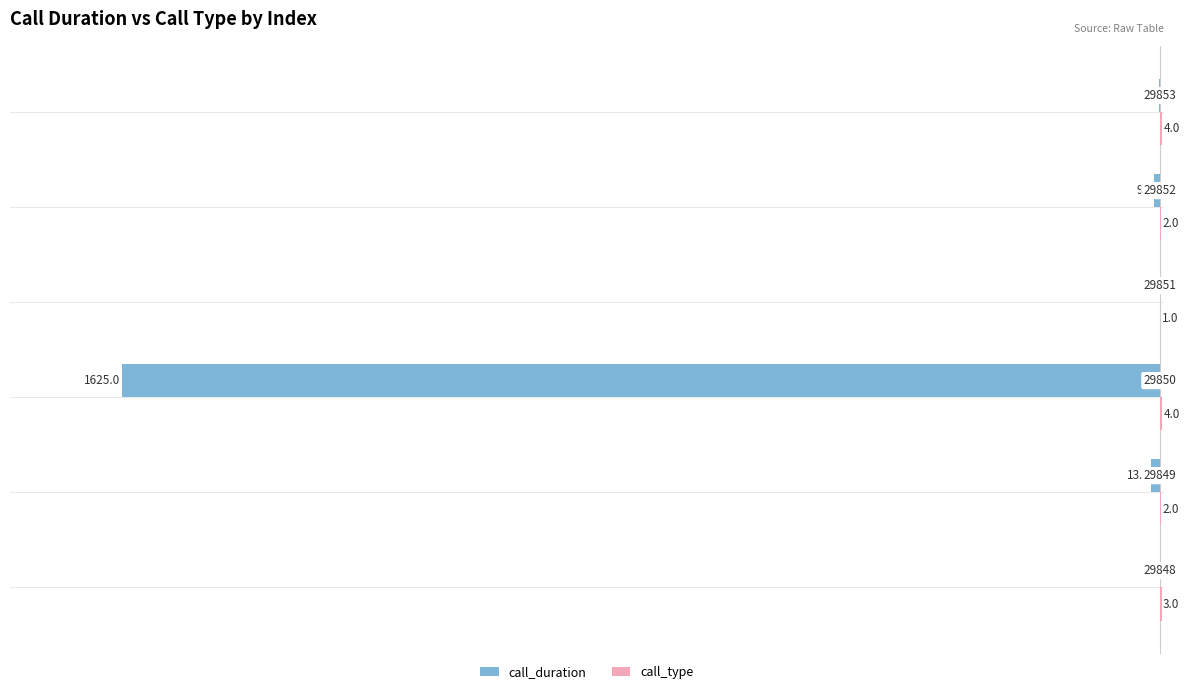

At which category is the sum across all series the highest?

29848